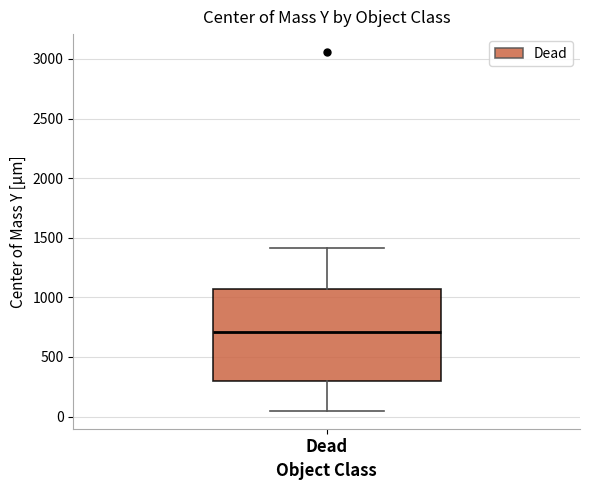

Where does the upper whisker of the box for Dead end on the y-axis? The values are not printed on the chart, so give them approximately, as read against the axis.

1400